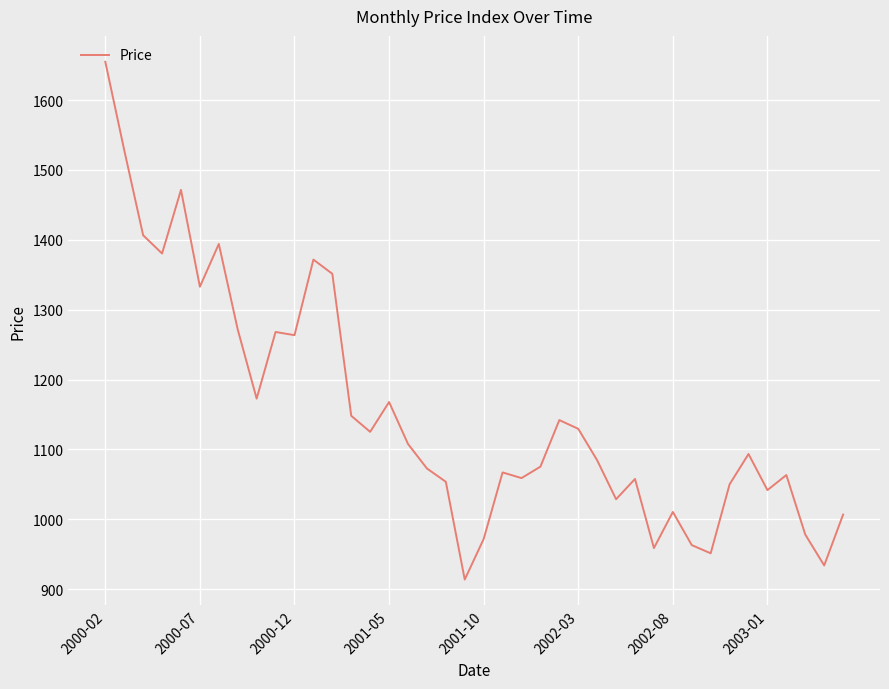

What is the smallest value displayed?

913.9